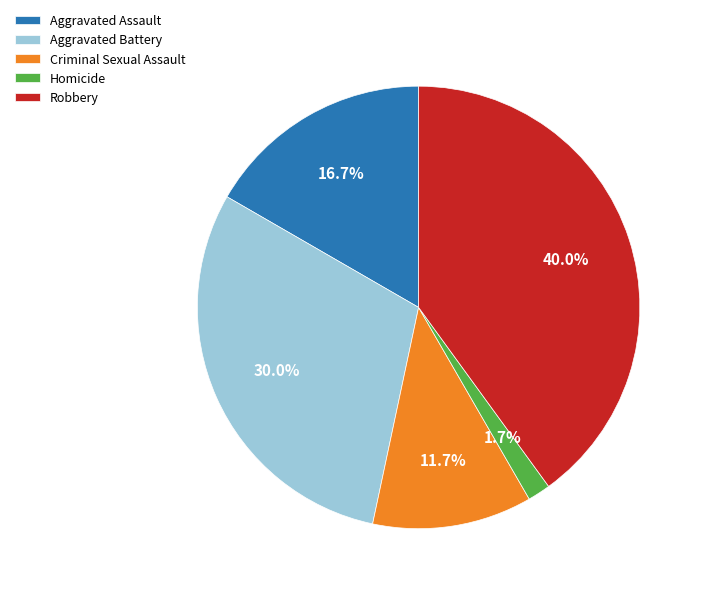

How many slices are in this pie chart?

5